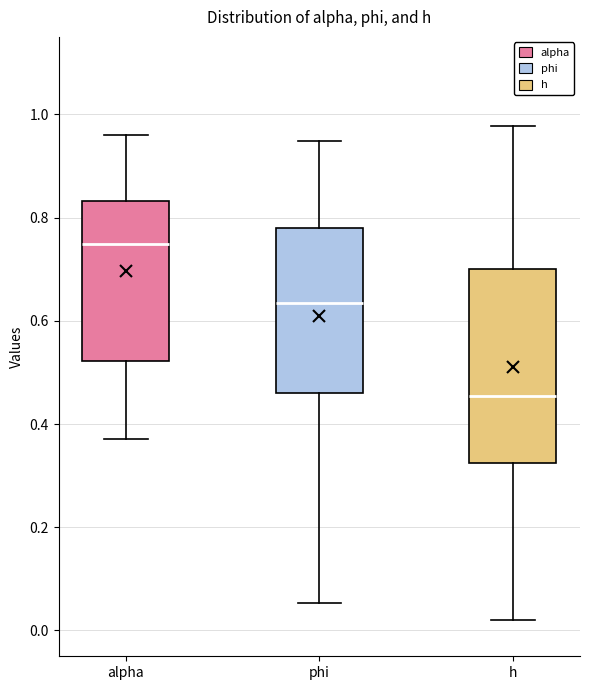

Comparing the boxes themselves (not the whiskers), which one is the tallest?

h